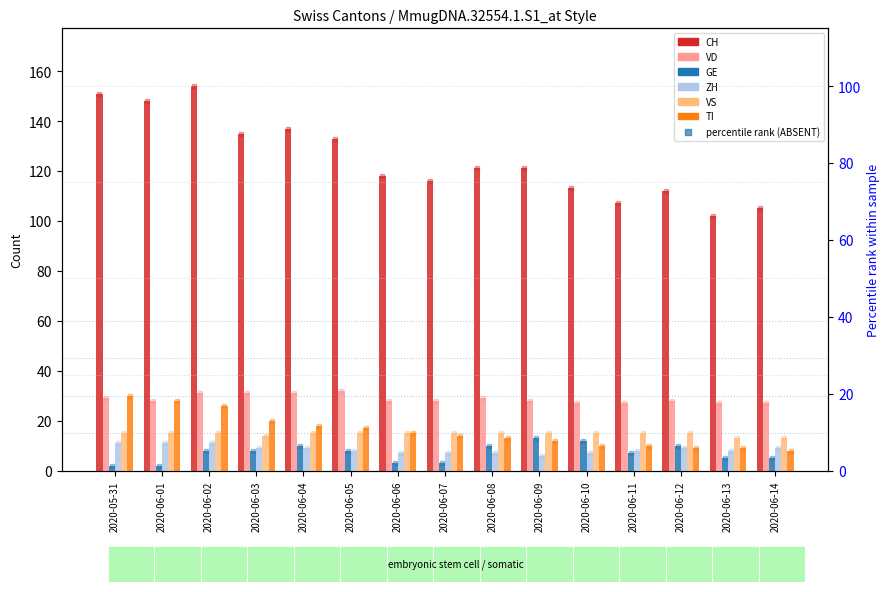

How many bars are there in each group?

6